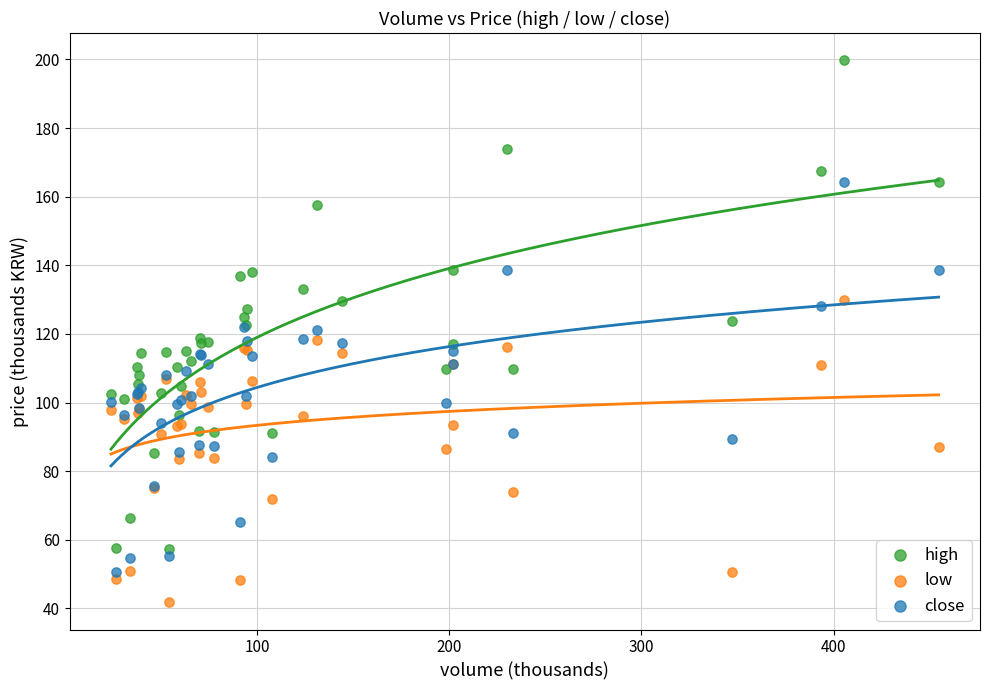

What are all the series names shown in the legend?

high, low, close